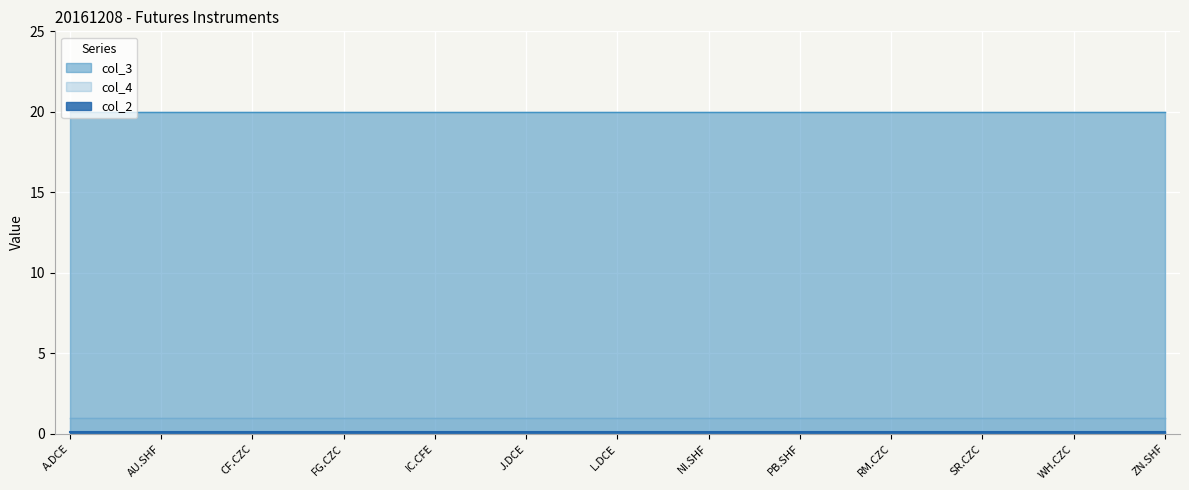

Reading left to right, transcribe all the data shown in this chart.

col_2: A.DCE=0.1	AG.SHF=0.1	AL.SHF=0.1	AU.SHF=0.1	BU.SHF=0.1	C.DCE=0.1	CF.CZC=0.1	CS.DCE=0.1	CU.SHF=0.1	FG.CZC=0.1	HC.SHF=0.1	I.DCE=0.1	IC.CFE=0.1	IF.CFE=0.1	IH.CFE=0.1	J.DCE=0.1	JD.DCE=0.1	JM.DCE=0.1	L.DCE=0.1	M.DCE=0.1	MA.CZC=0.1	NI.SHF=0.1	OI.CZC=0.1	P.DCE=0.1	PB.SHF=0.1	PP.DCE=0.1	RB.SHF=0.1	RM.CZC=0.1	RU.SHF=0.1	SN.SHF=0.1	SR.CZC=0.1	TA.CZC=0.1	V.DCE=0.1	WH.CZC=0.1	Y.DCE=0.1	ZC.CZC=0.1	ZN.SHF=0.1
col_3: A.DCE=20.0	AG.SHF=20.0	AL.SHF=20.0	AU.SHF=20.0	BU.SHF=20.0	C.DCE=20.0	CF.CZC=20.0	CS.DCE=20.0	CU.SHF=20.0	FG.CZC=20.0	HC.SHF=20.0	I.DCE=20.0	IC.CFE=20.0	IF.CFE=20.0	IH.CFE=20.0	J.DCE=20.0	JD.DCE=20.0	JM.DCE=20.0	L.DCE=20.0	M.DCE=20.0	MA.CZC=20.0	NI.SHF=20.0	OI.CZC=20.0	P.DCE=20.0	PB.SHF=20.0	PP.DCE=20.0	RB.SHF=20.0	RM.CZC=20.0	RU.SHF=20.0	SN.SHF=20.0	SR.CZC=20.0	TA.CZC=20.0	V.DCE=20.0	WH.CZC=20.0	Y.DCE=20.0	ZC.CZC=20.0	ZN.SHF=20.0
col_4: A.DCE=1.0	AG.SHF=1.0	AL.SHF=1.0	AU.SHF=1.0	BU.SHF=1.0	C.DCE=1.0	CF.CZC=1.0	CS.DCE=1.0	CU.SHF=1.0	FG.CZC=1.0	HC.SHF=1.0	I.DCE=1.0	IC.CFE=1.0	IF.CFE=1.0	IH.CFE=1.0	J.DCE=1.0	JD.DCE=1.0	JM.DCE=1.0	L.DCE=1.0	M.DCE=1.0	MA.CZC=1.0	NI.SHF=1.0	OI.CZC=1.0	P.DCE=1.0	PB.SHF=1.0	PP.DCE=1.0	RB.SHF=1.0	RM.CZC=1.0	RU.SHF=1.0	SN.SHF=1.0	SR.CZC=1.0	TA.CZC=1.0	V.DCE=1.0	WH.CZC=1.0	Y.DCE=1.0	ZC.CZC=1.0	ZN.SHF=1.0